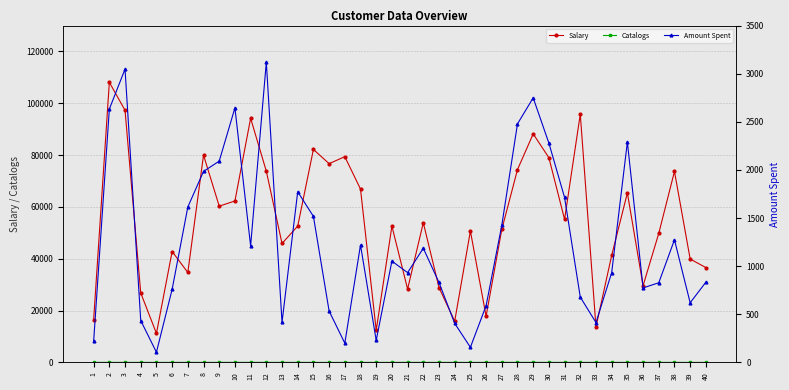

True or false: Salary and Amount Spent intersect in this chart.

False